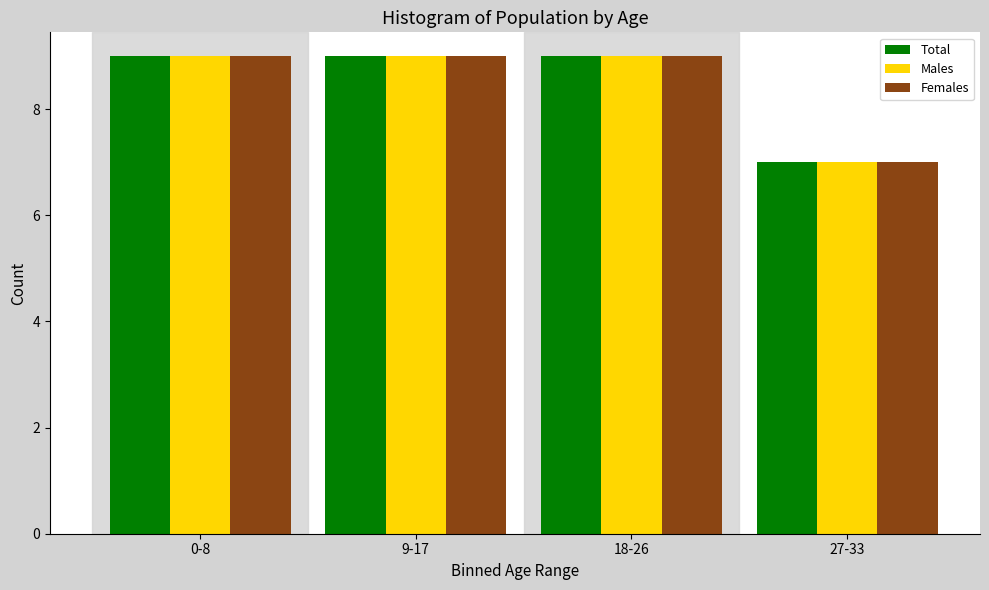

Reading left to right, transcribe all the data shown in this chart.

Total: 9	9	9	7
Males: 9	9	9	7
Females: 9	9	9	7